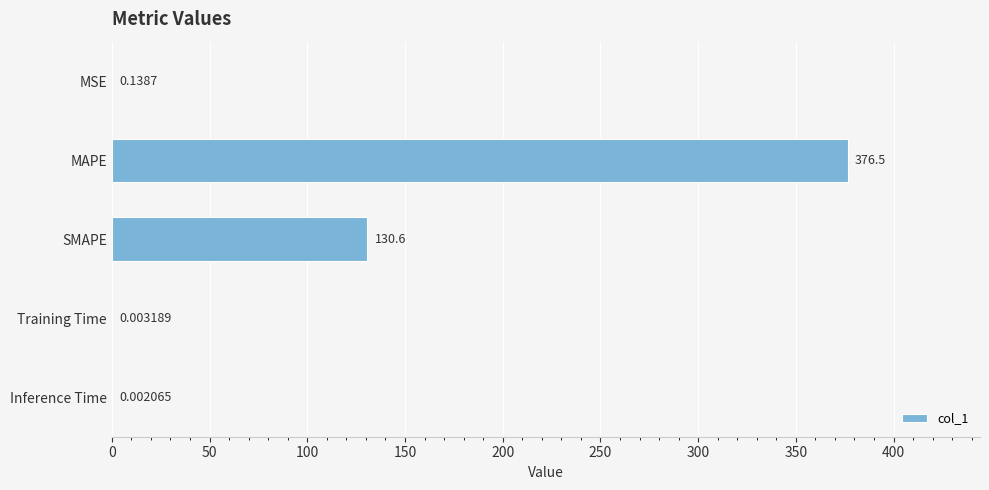

Which label corresponds to the largest value in the chart?

MAPE